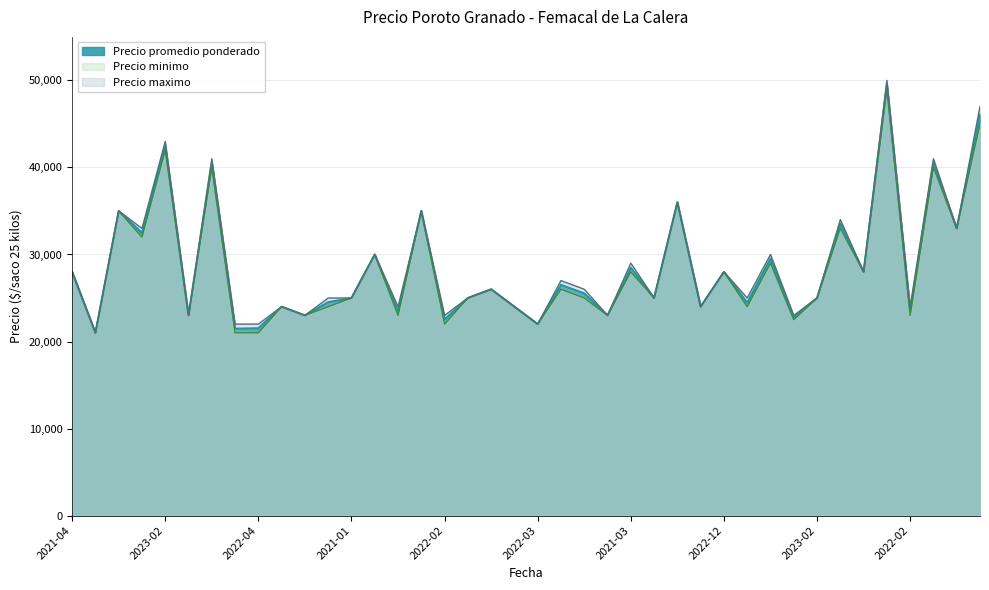

How many values in the Precio maximo series are below 26000?

20